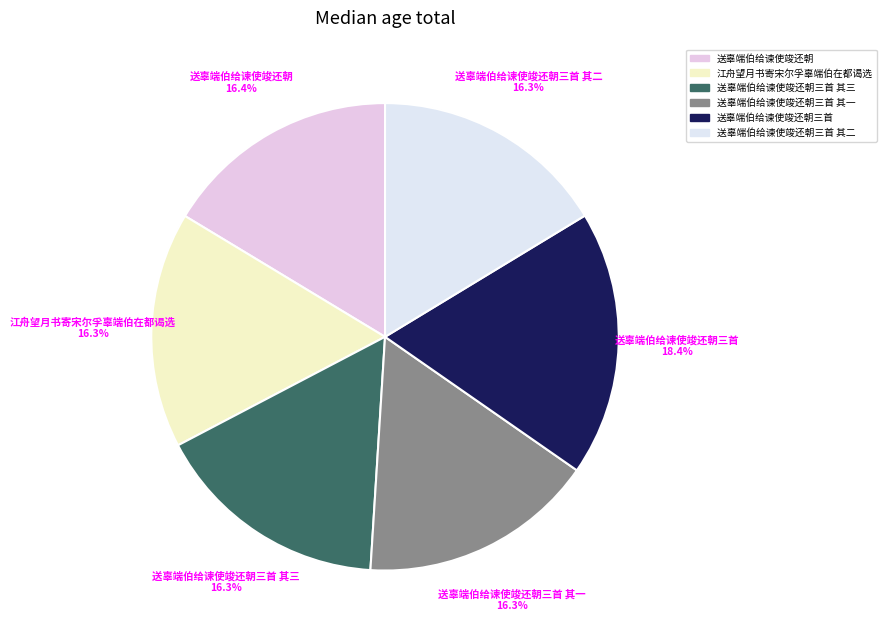

Count the number of slices in the pie.

6